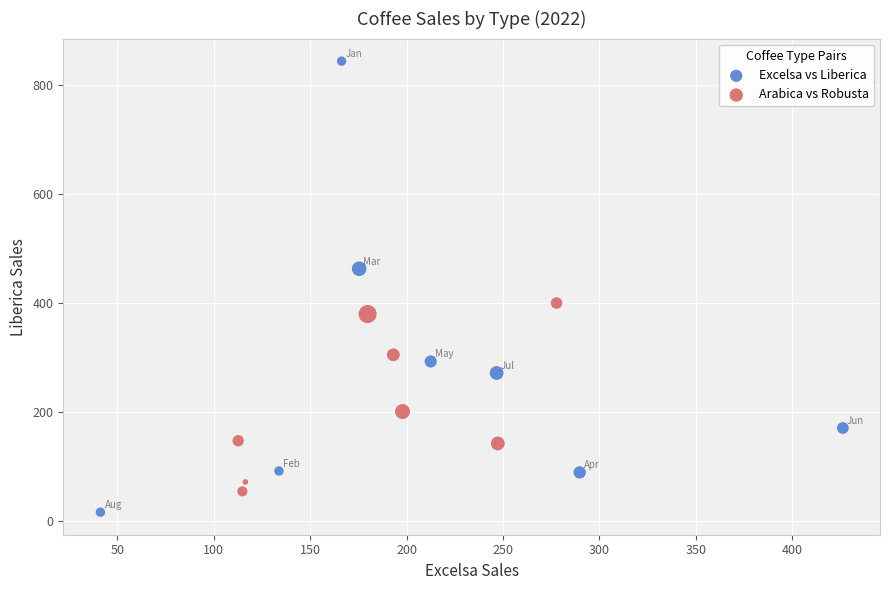

Which series has the widest spread of Y values?

Excelsa vs Liberica